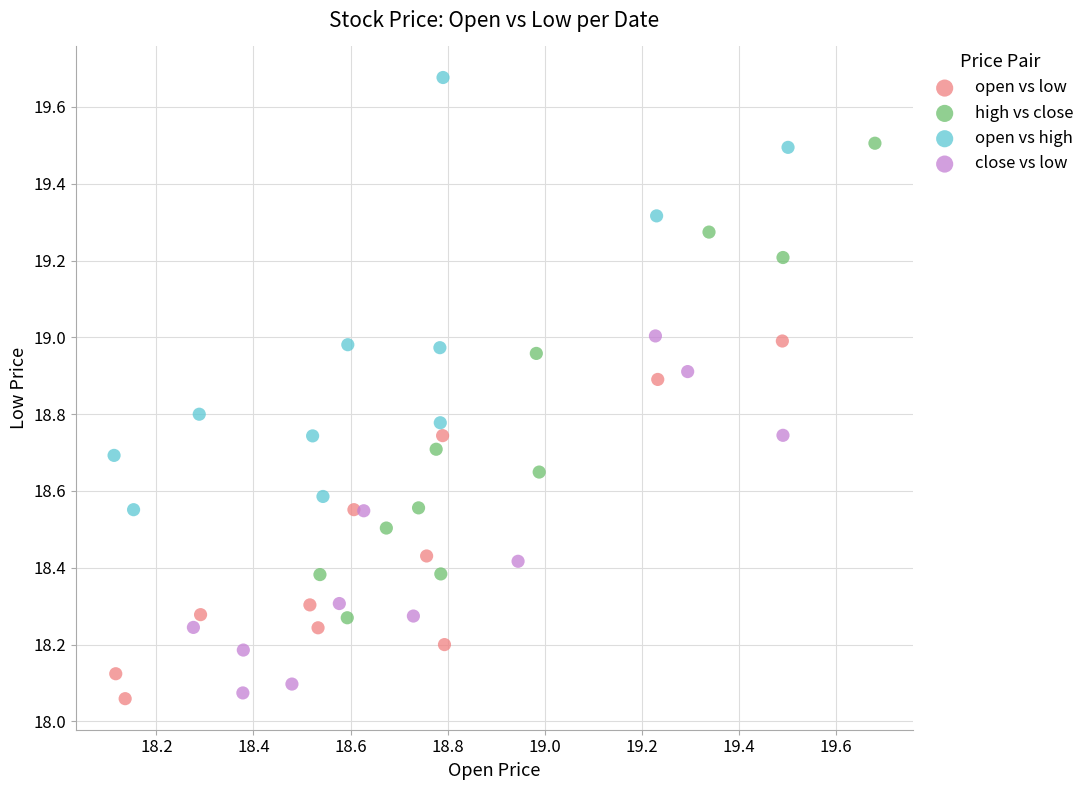

Which series has the largest Y range (max minus min)?

high vs close